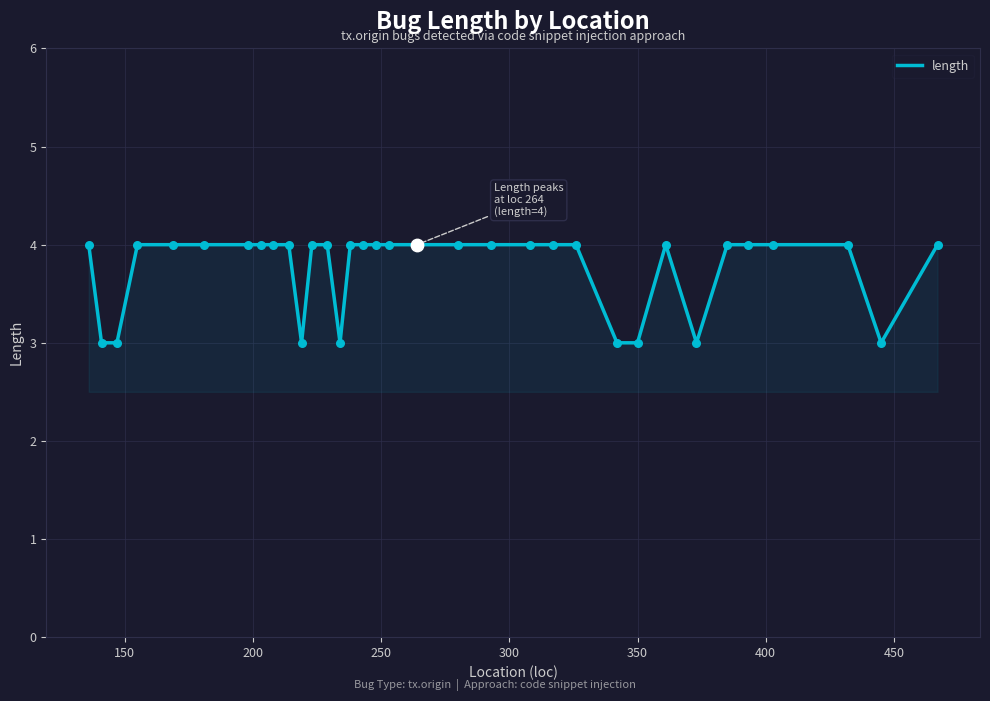

What is the minimum value shown in the chart?

3